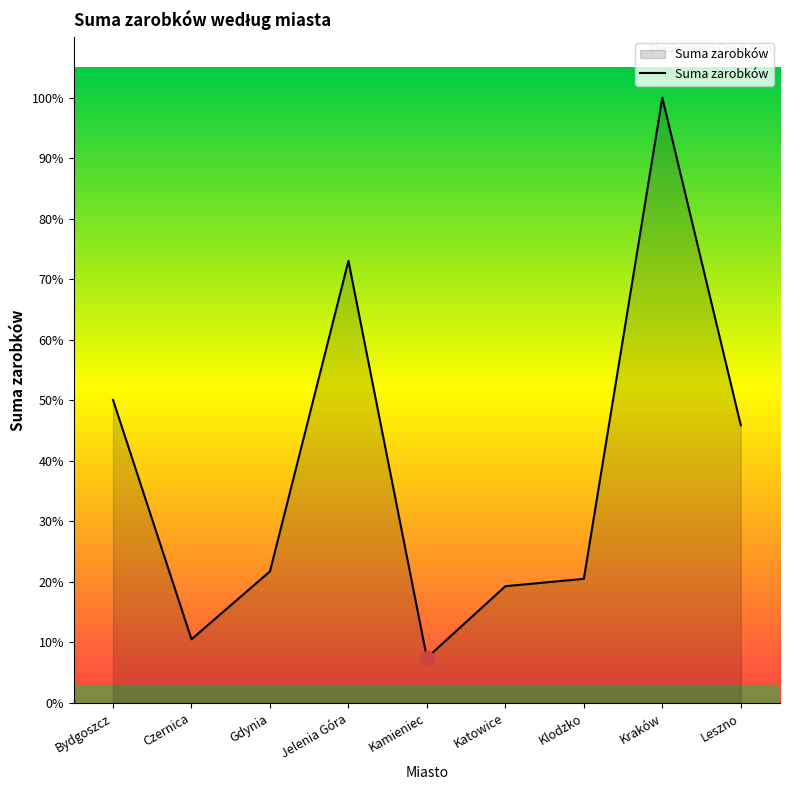

Where is the first local maximum?

Jelenia Góra